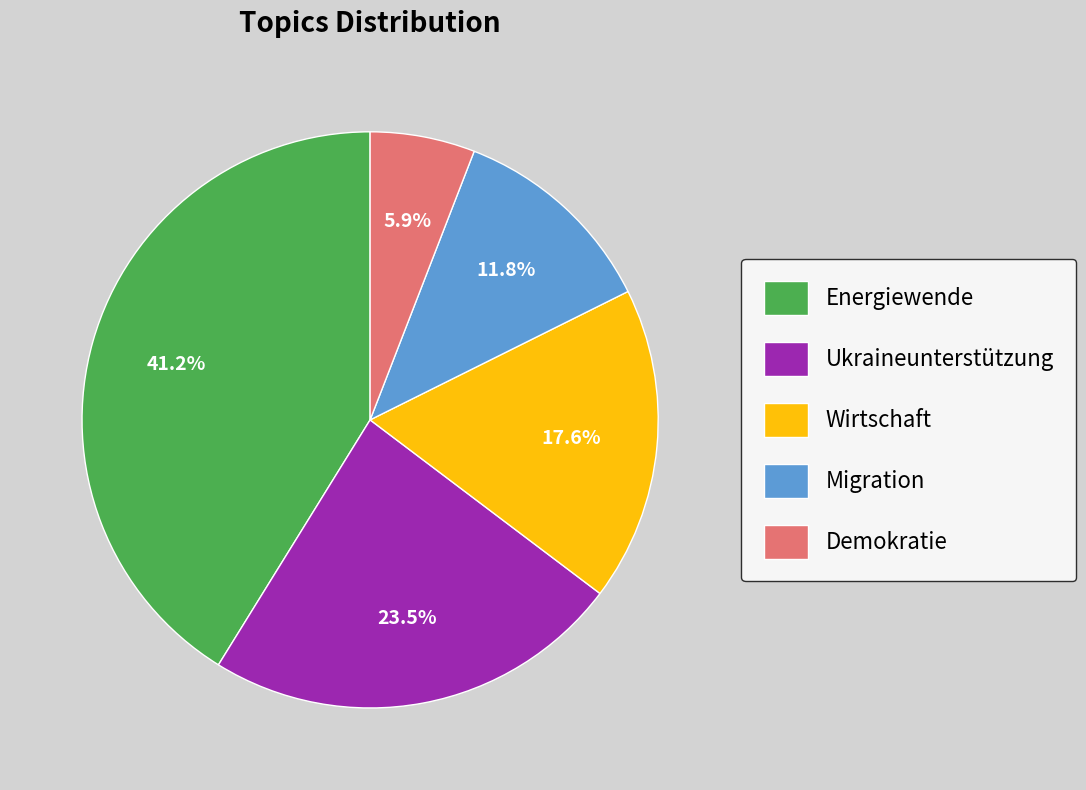

Is there any slice that represents more than half of the pie?

No